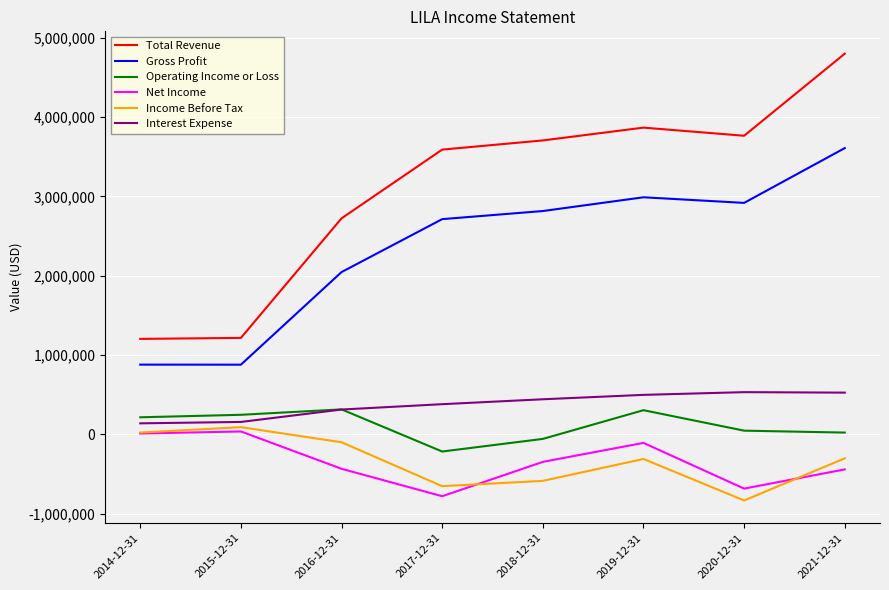

What position from the right is 2021-12-31?

1